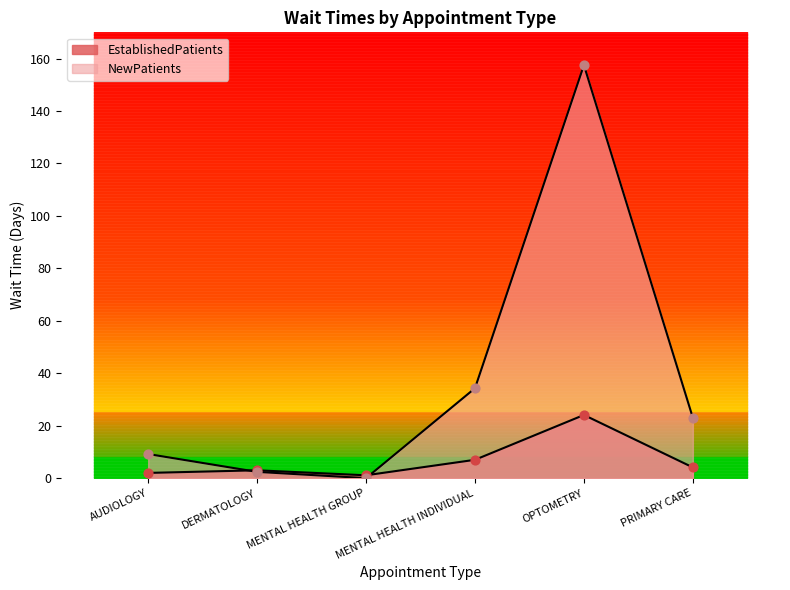

At which category is the sum across all series the highest?

OPTOMETRY